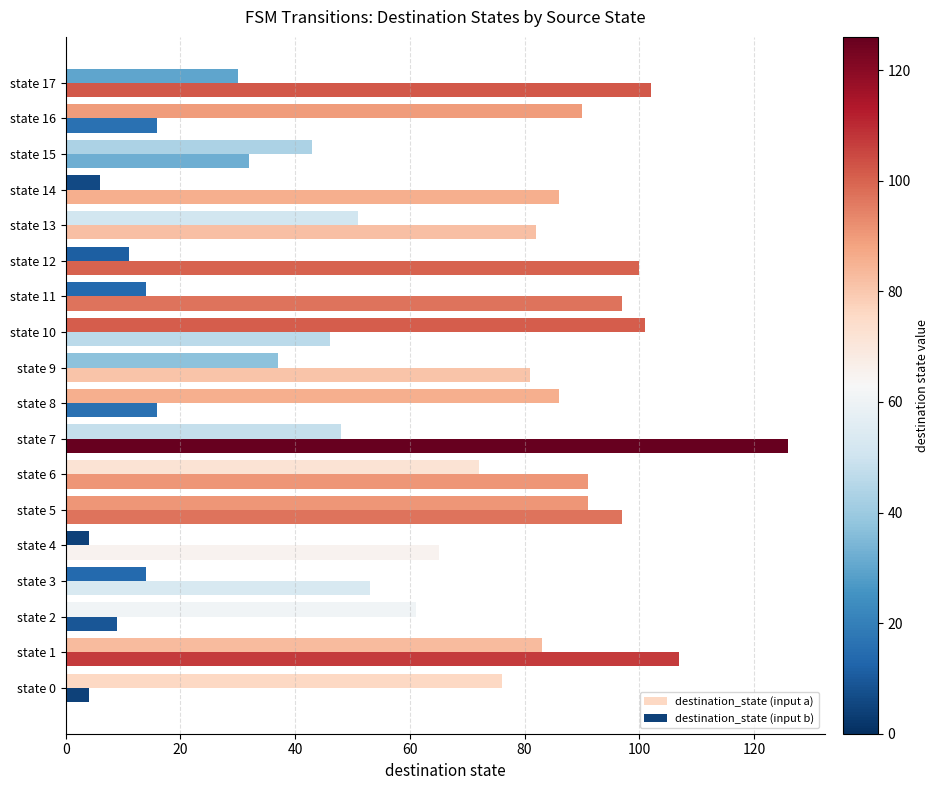

What is the value of the destination_state (input a) bar at the 15th from the left?

6